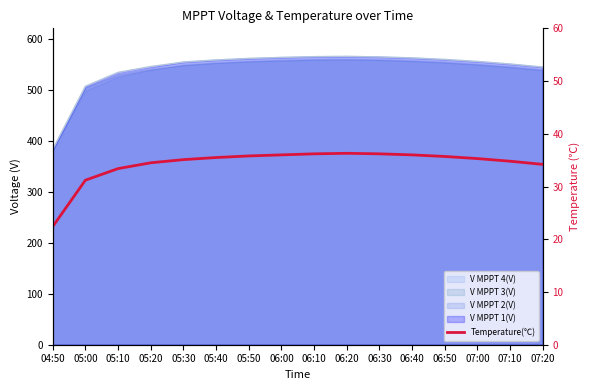

What is the value of the 9th point from the left?

36.2